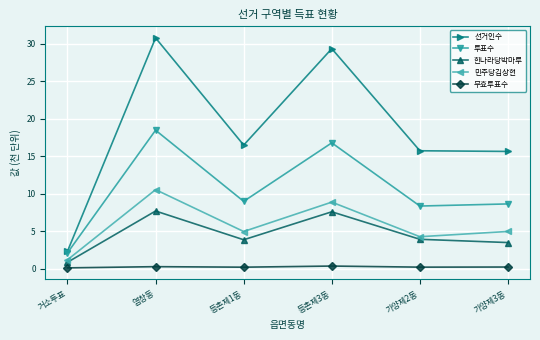

What is the label of the 3rd point from the left?

등촌제1동